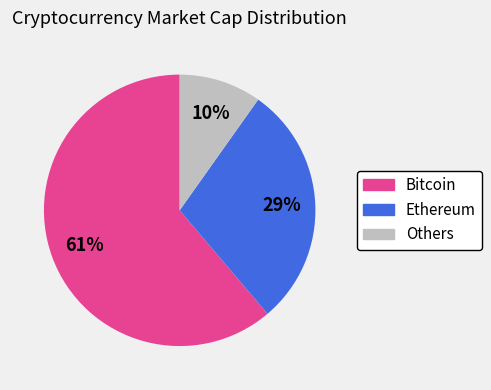

To the nearest percent, what is the average slice percentage?

33%